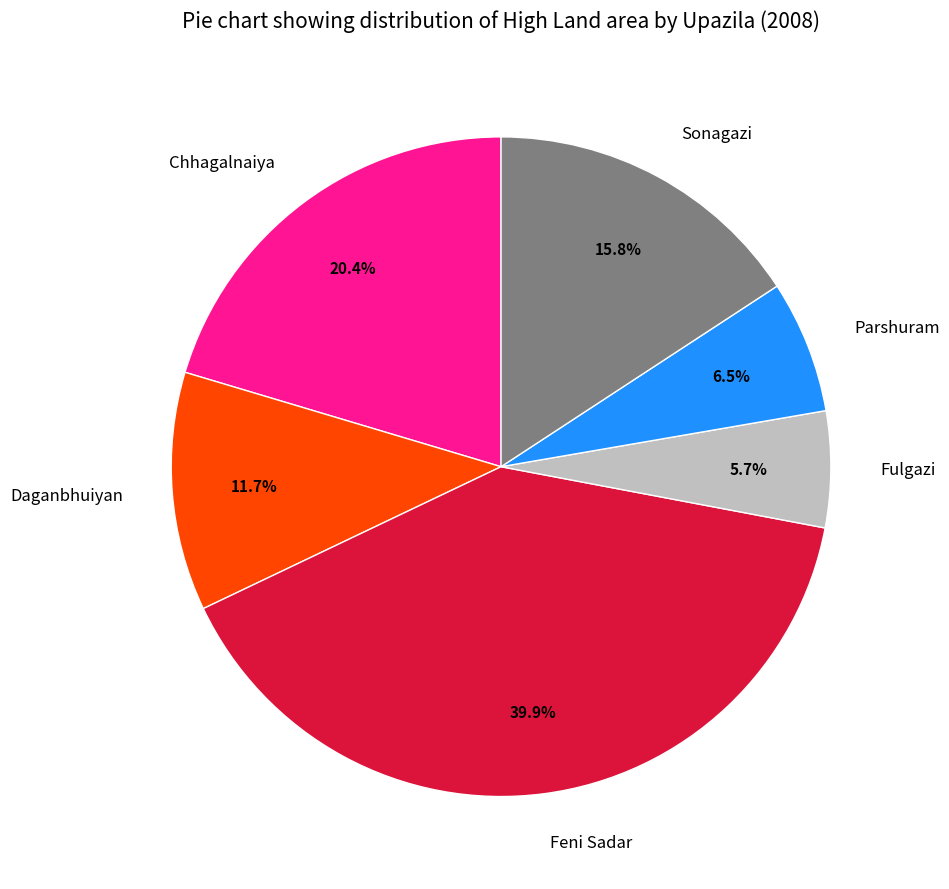

How many slices are in this pie chart?

6